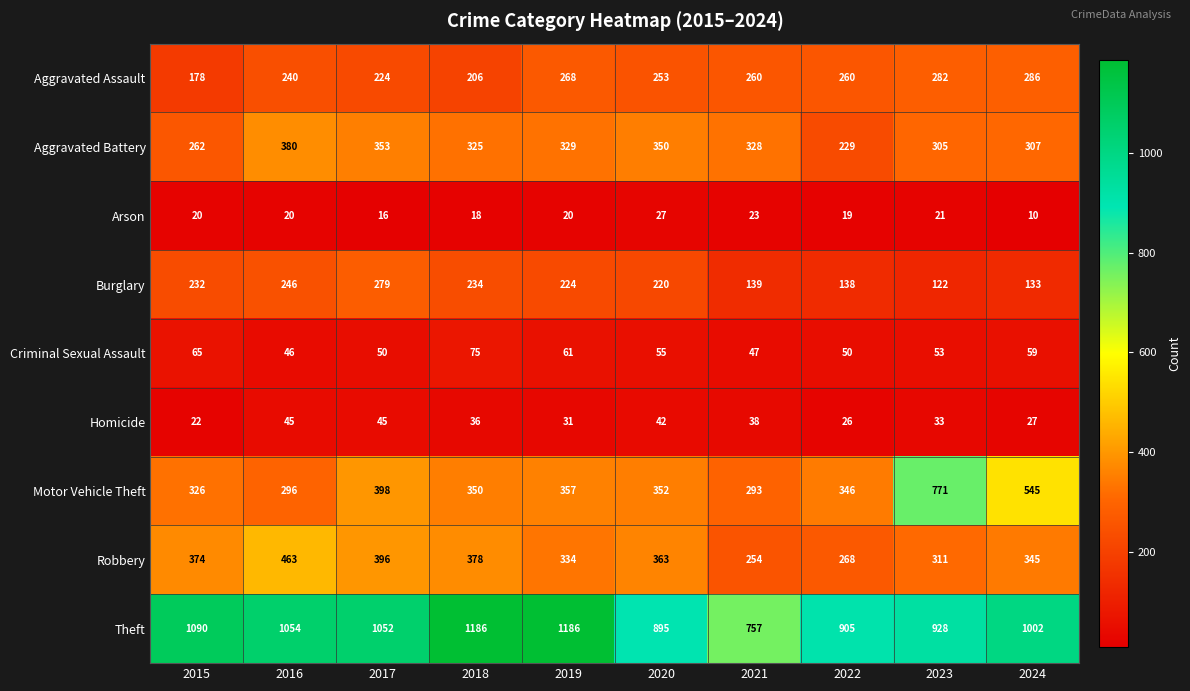

At which category is the sum across all series the highest?

2023